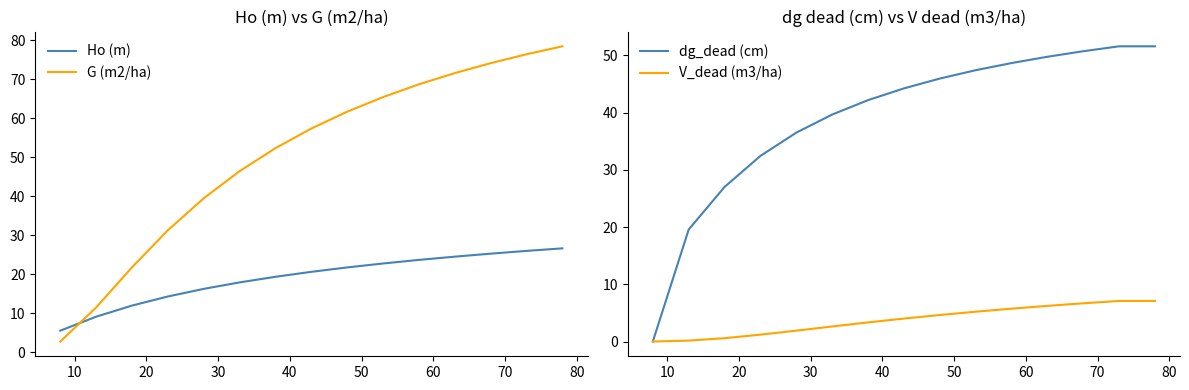

What is the minimum value for Ho (m)?

5.5